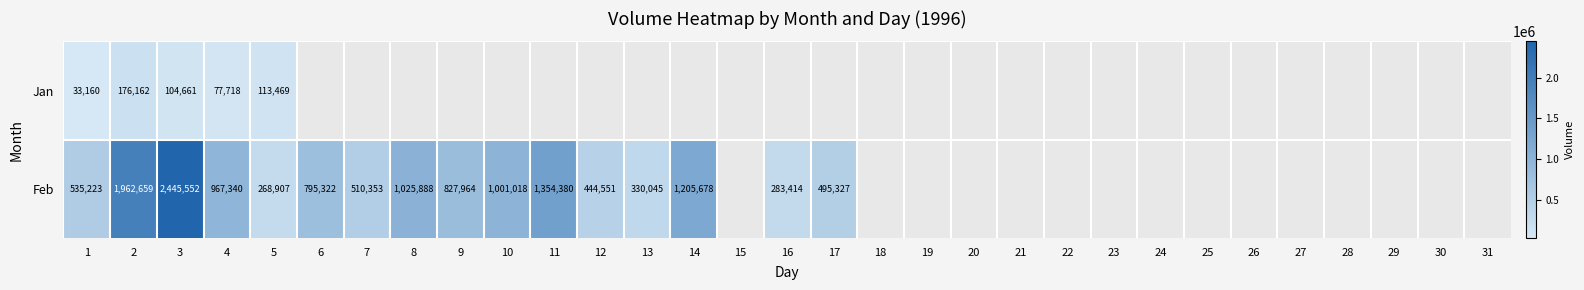

Is it true that Feb equals 374942 at 16?

False